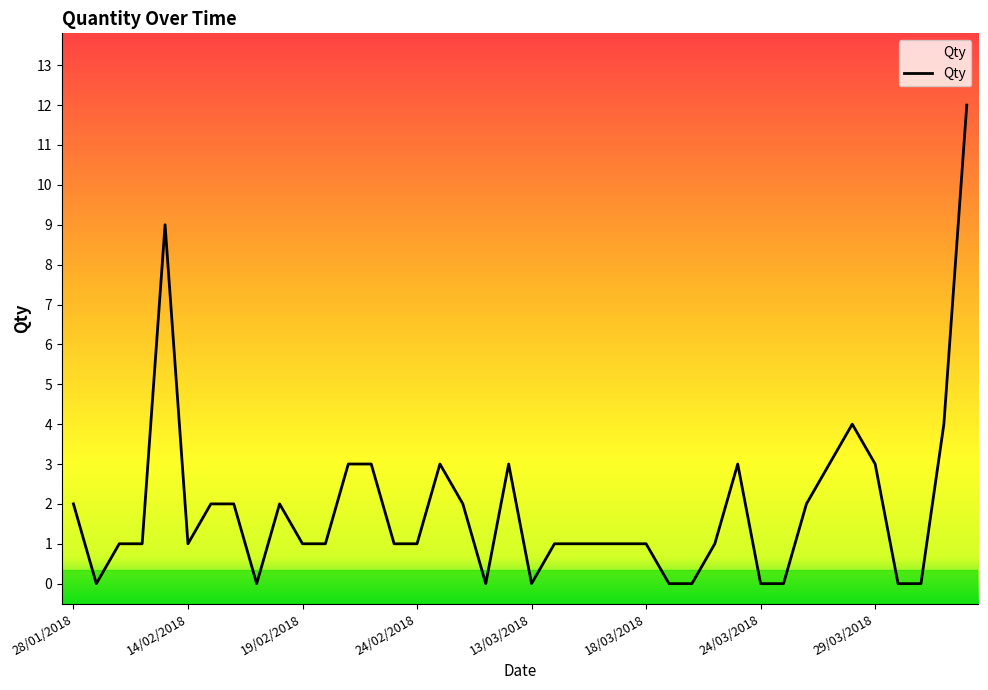

What is the difference between the maximum and minimum values?

12